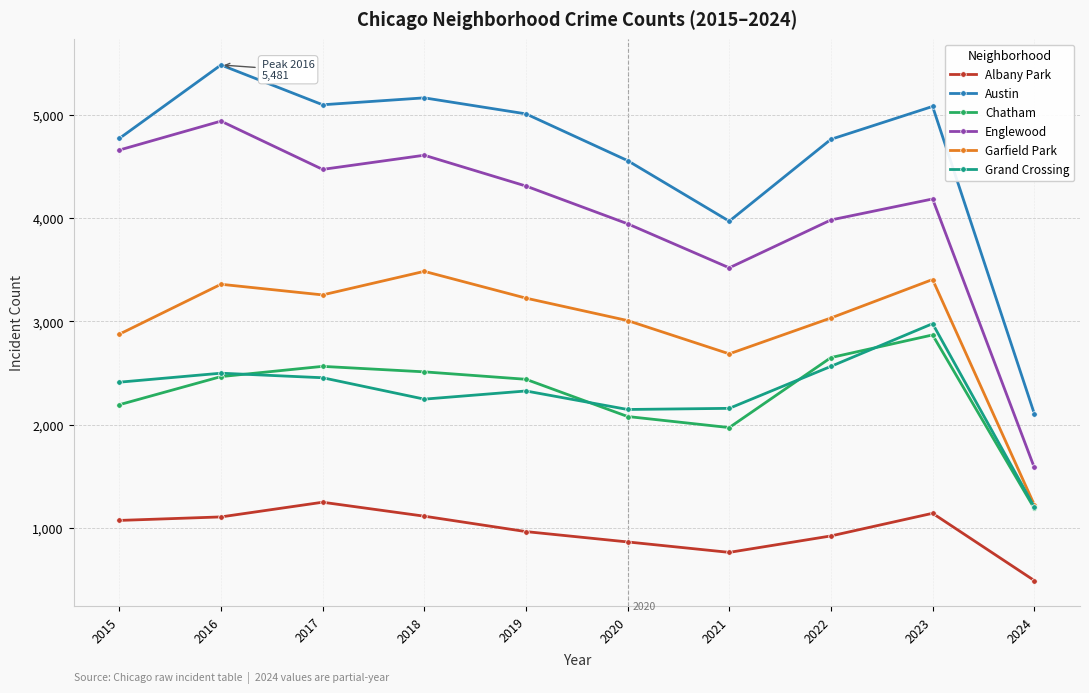

How many values in the Grand Crossing series are below 2413?

5